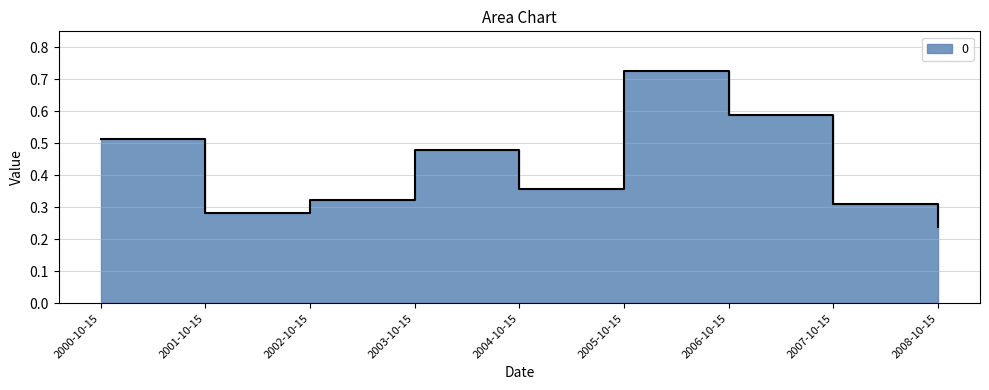

At which category does the data reach its first local peak?

2003-10-15